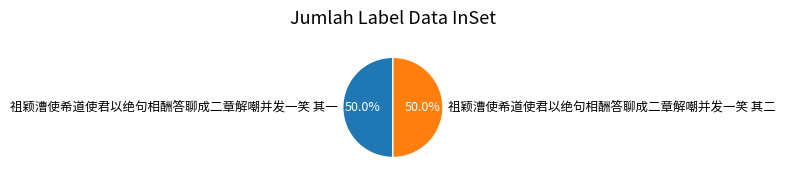

Approximately how many times larger is the value at 祖颖漕使希道使君以绝句相酬答聊成二章解嘲并发一笑 其二 compared to 祖颖漕使希道使君以绝句相酬答聊成二章解嘲并发一笑 其一?

1.0